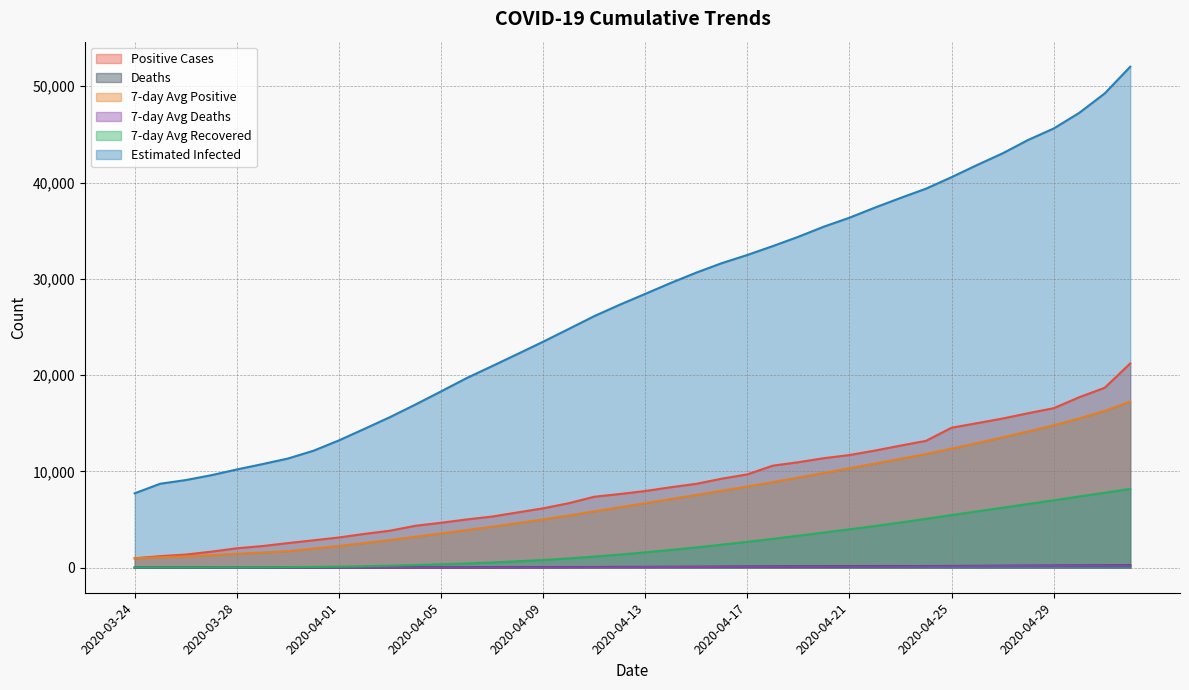

What is the smallest value displayed?

2.0